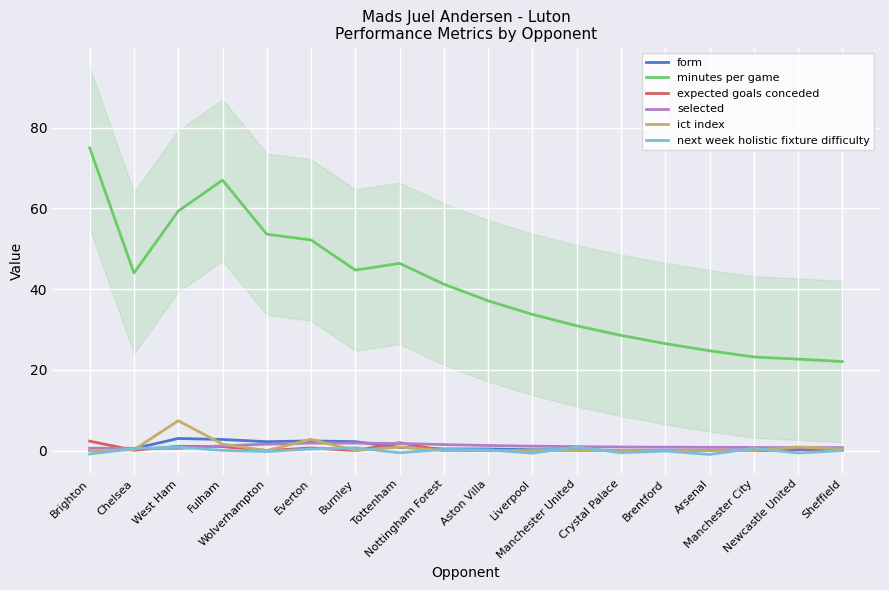

True or false: next week holistic fixture difficulty and minutes per game intersect in this chart.

False